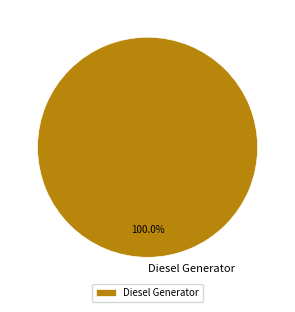

Does Diesel Generator represent more than half of the total?

Yes